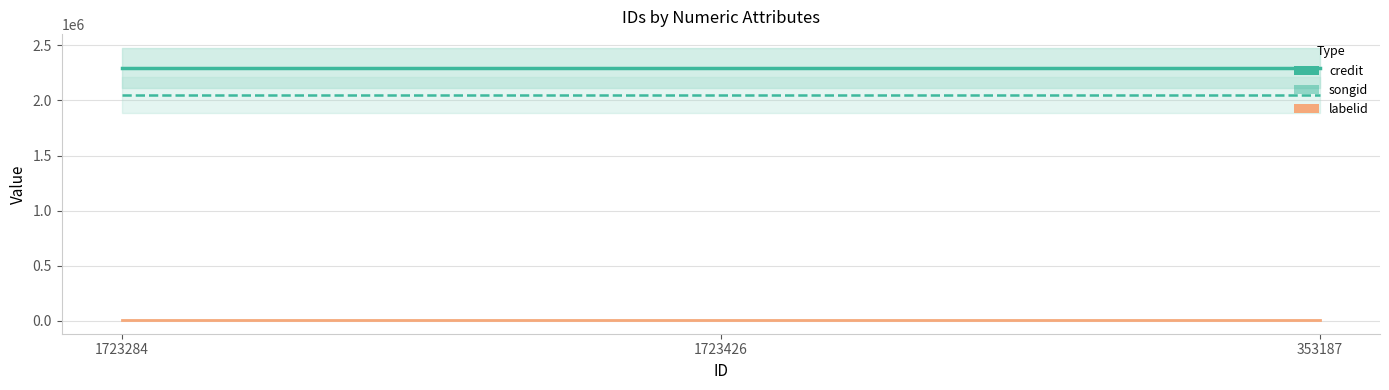

Which series has the largest total across all categories?

credit